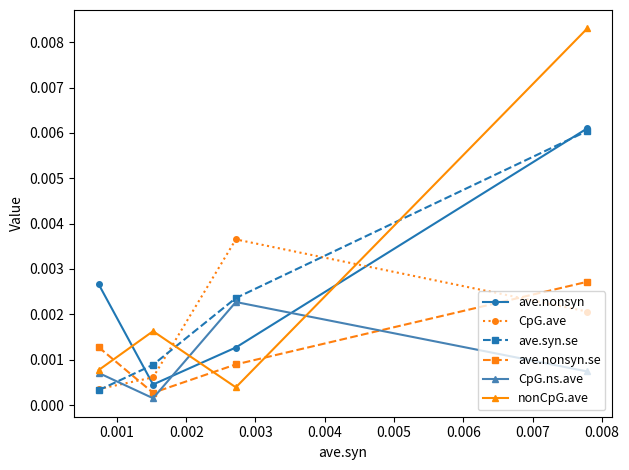

Count the number of data series in this chart.

6